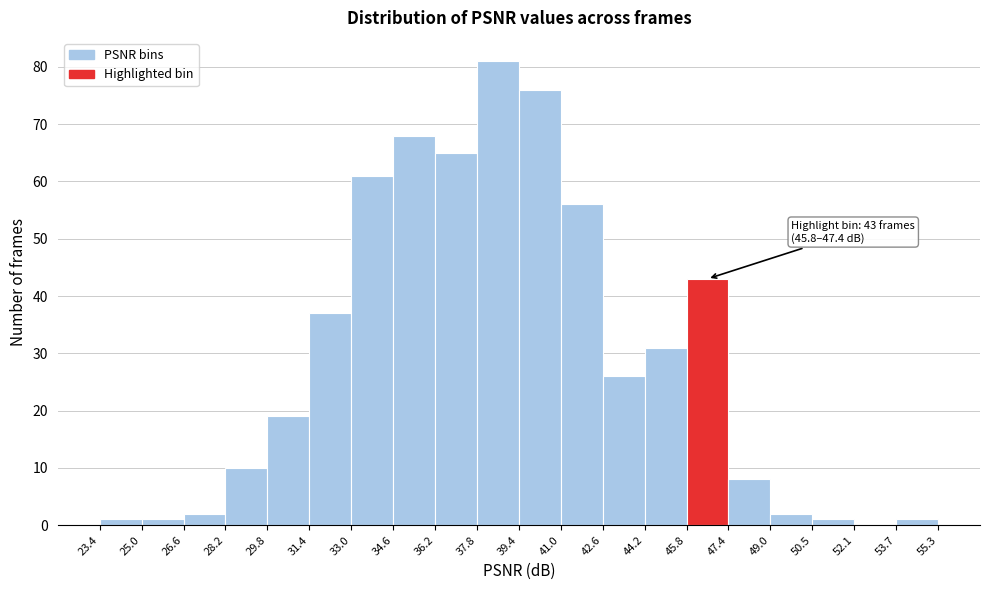

Over which range of the x-axis is the bar tallest?

37.8 to 39.4